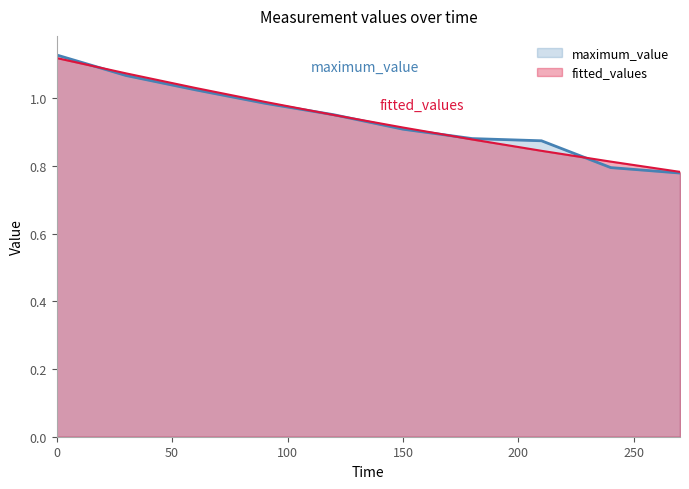

What is the value of the maximum_value point at the 2nd from the left?

1.1